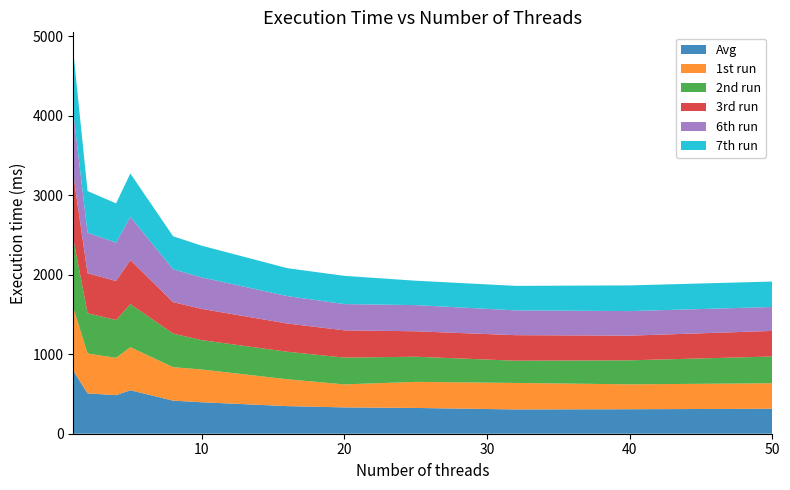

Reading left to right, what are all the values shown in this chart?

Avg: 792.1	507.8	484.9	546.9	415.9	395.8	347.0	331.2	324.2	305.4	308.1	313.7
1st run: 794.0	501.0	469.0	541.0	421.0	412.0	338.0	289.0	328.0	333.0	313.0	321.0
2nd run: 866.0	507.0	476.0	542.0	422.0	369.0	346.0	337.0	316.0	280.0	302.0	336.0
3rd run: 805.0	503.0	490.0	553.0	396.0	393.0	355.0	343.0	320.0	321.0	310.0	322.0
6th run: 783.0	509.0	483.0	544.0	413.0	396.0	345.0	330.0	329.0	312.0	309.0	301.0
7th run: 767.0	524.0	494.0	546.0	415.0	399.0	351.0	355.0	307.0	308.0	323.0	320.0